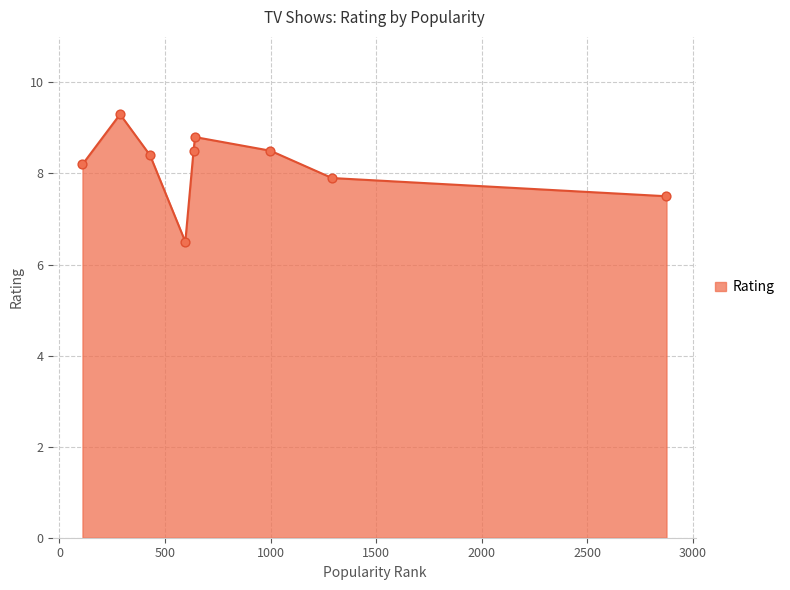

What is the difference between the maximum and minimum values?

2.8